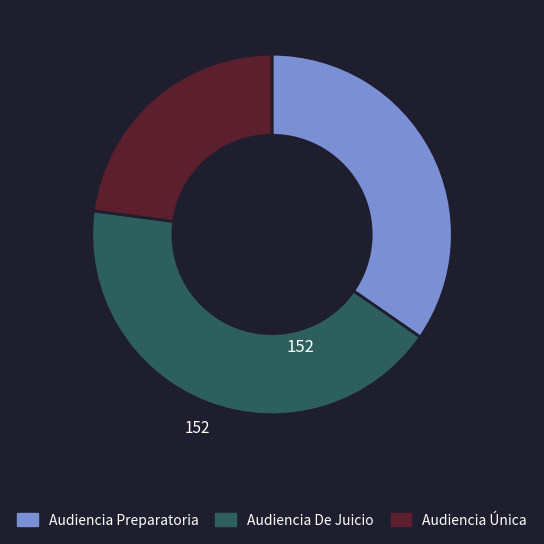

The Audiencia Preparatoria slice represents 23% of the pie. True or false?

False